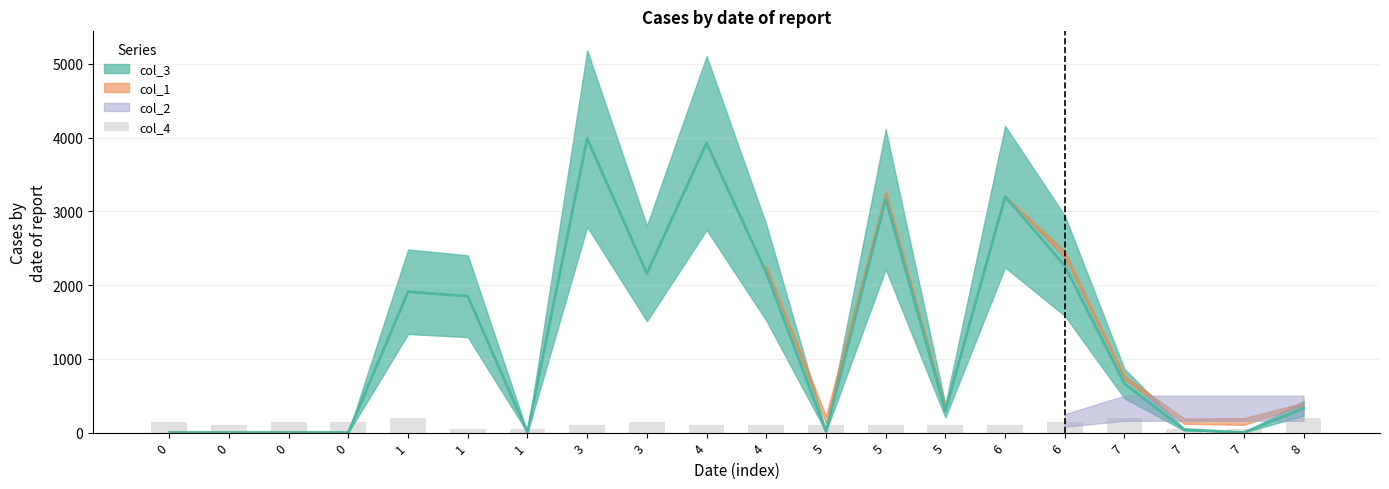

Reading right to left, extract all data points from this chart.

200	50	50	200	150	100	100	100	100	100	100	150	100	50	50	200	150	150	100	150